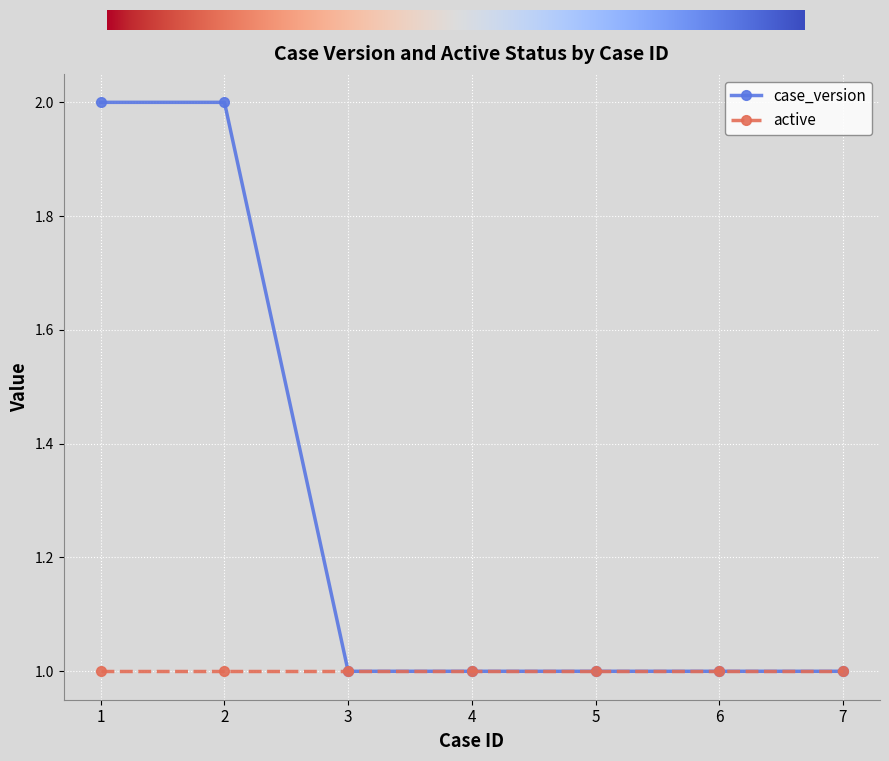

Reading left to right, extract all data points from this chart.

case_version: 1=2	2=2	3=1	4=1	5=1	6=1	7=1
active: 1=1	2=1	3=1	4=1	5=1	6=1	7=1